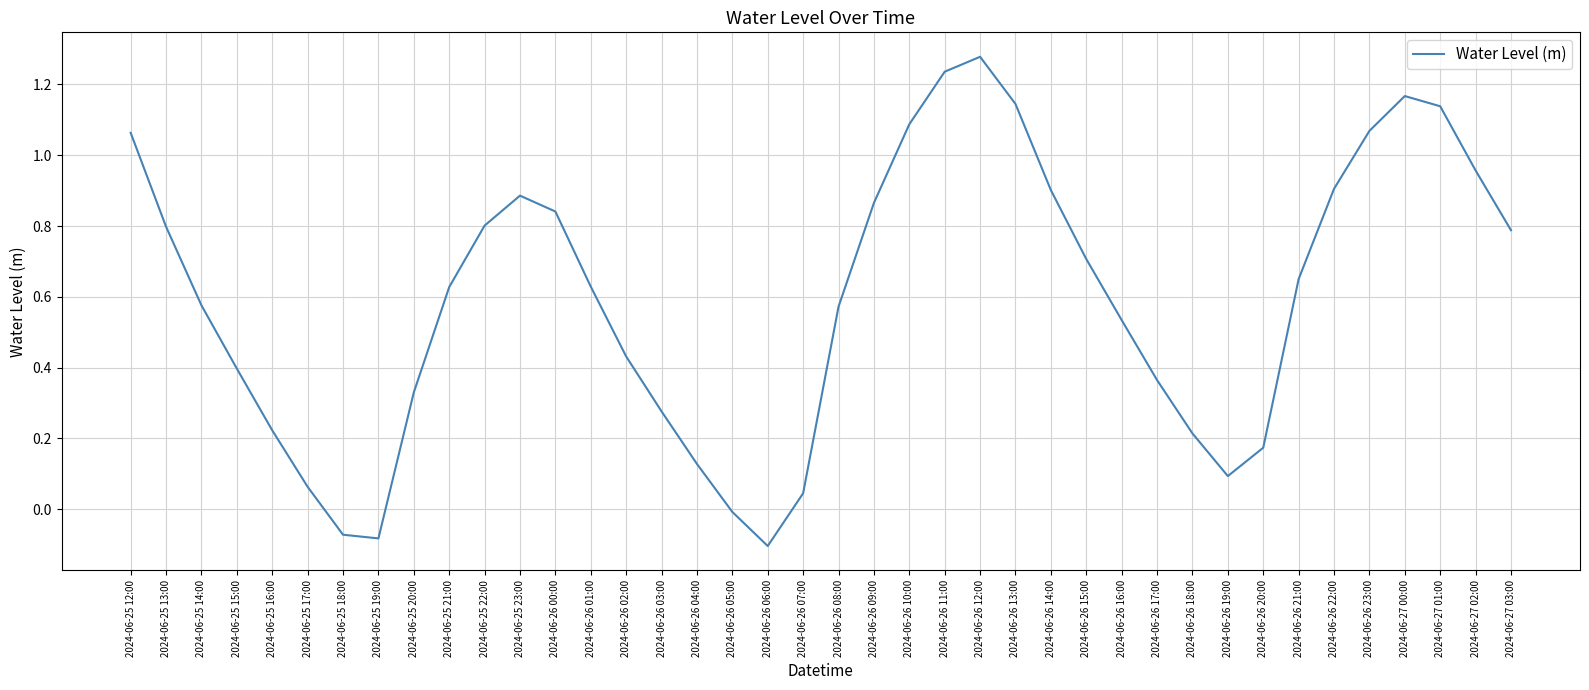

How many interior local peaks (higher than both neighbors) does the data have?

3